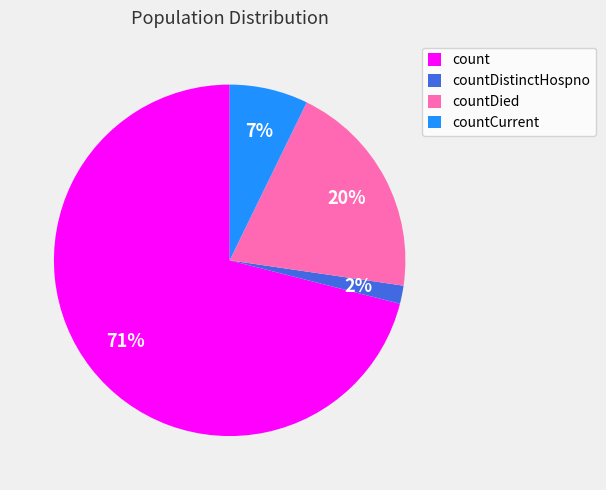

Which slice is the smallest?

countDistinctHospno